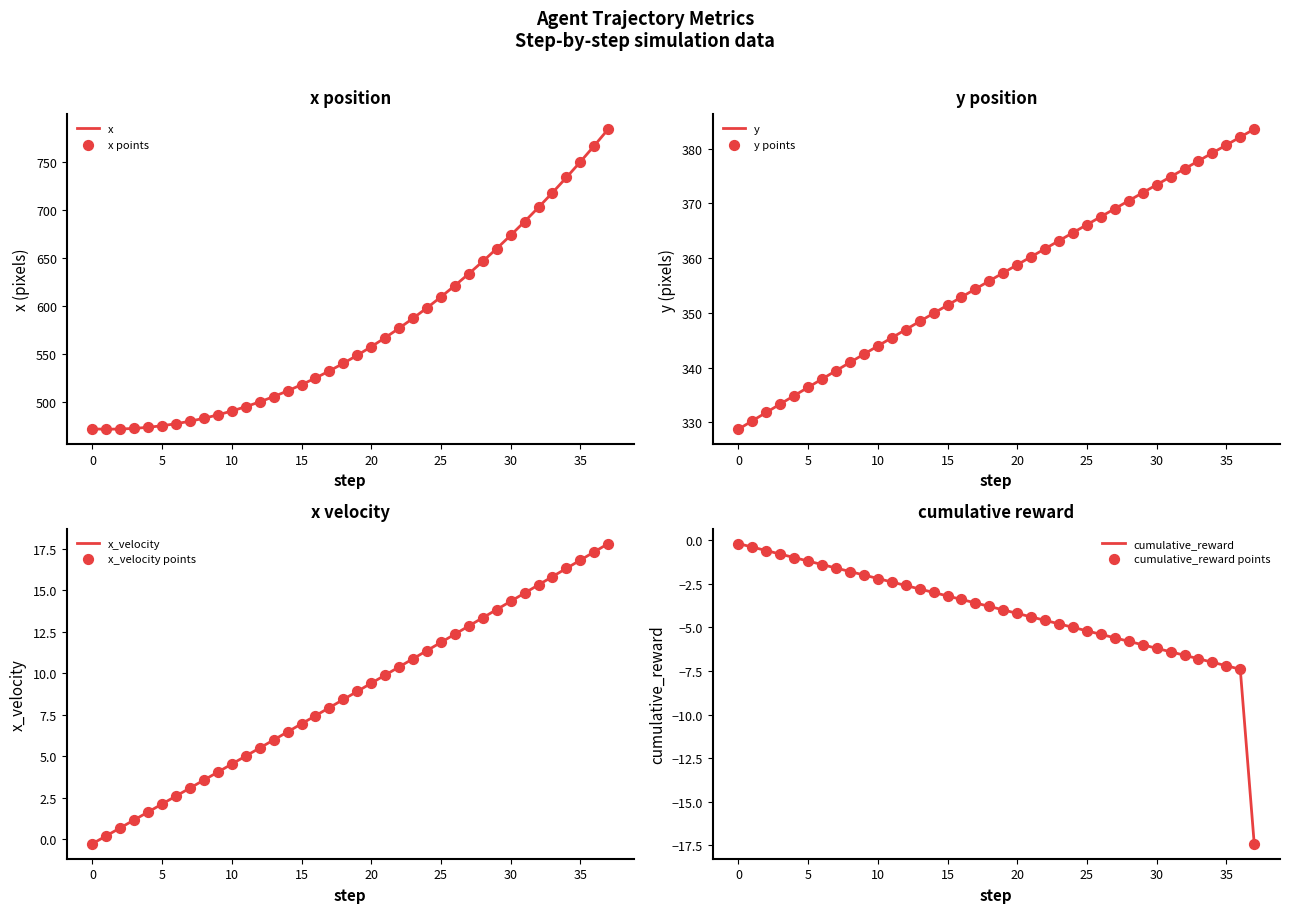

What is the total value across all series at 3?

806.0